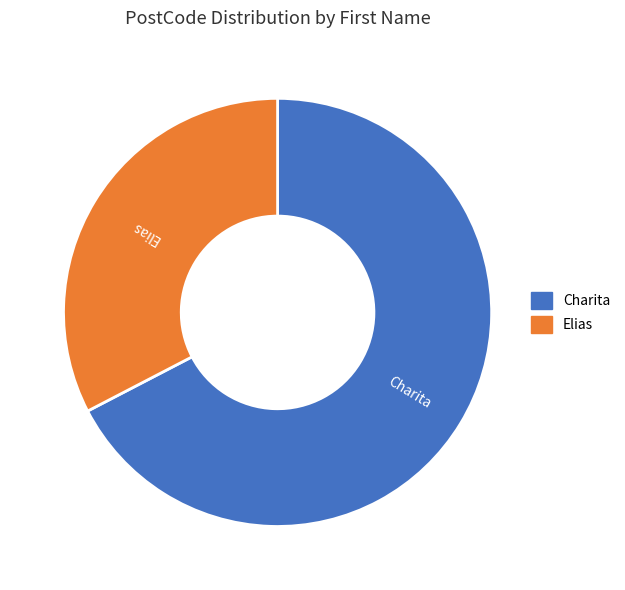

Count the number of slices in the pie.

2